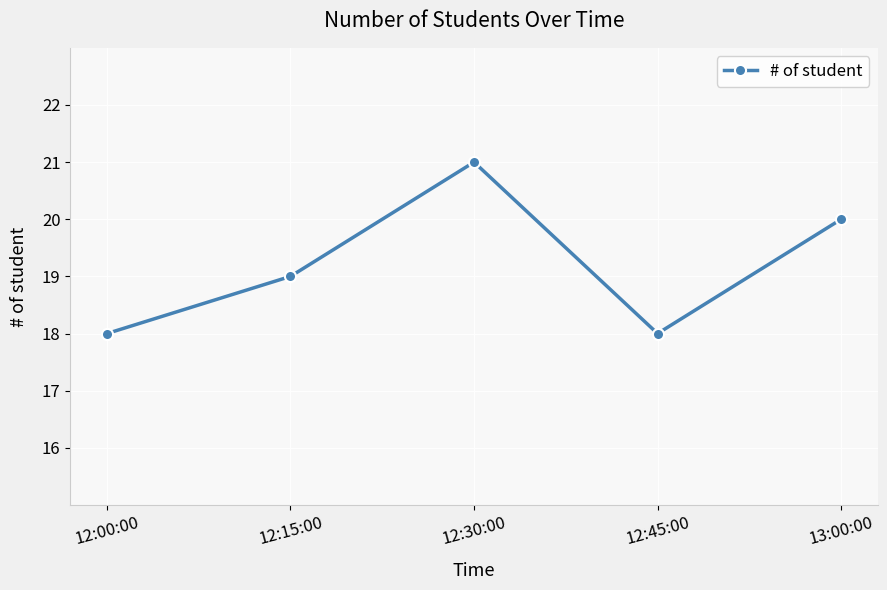

What is the difference between the maximum and second lowest values?

3